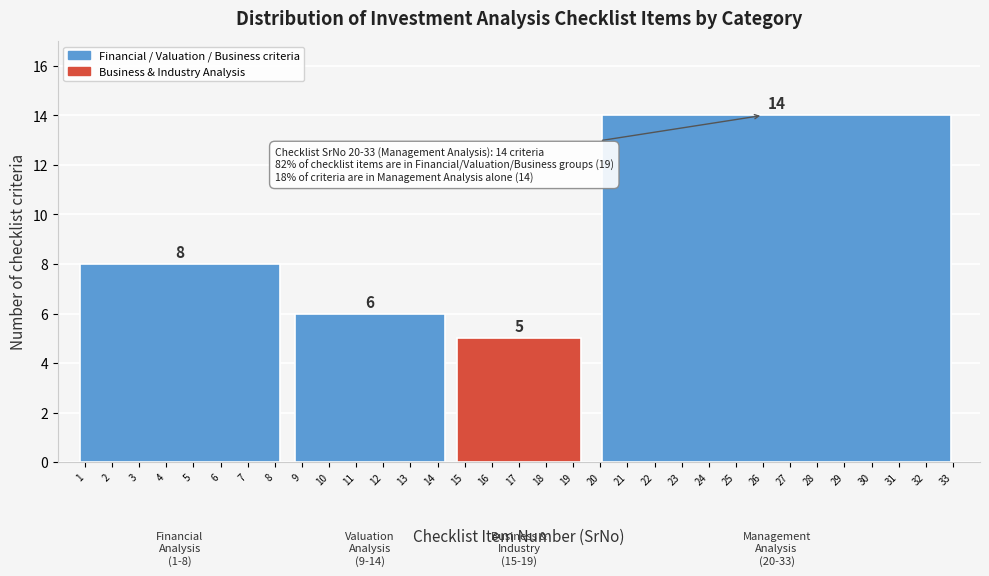

Reading left to right, what are all the values shown in this chart?

8	6	5	14